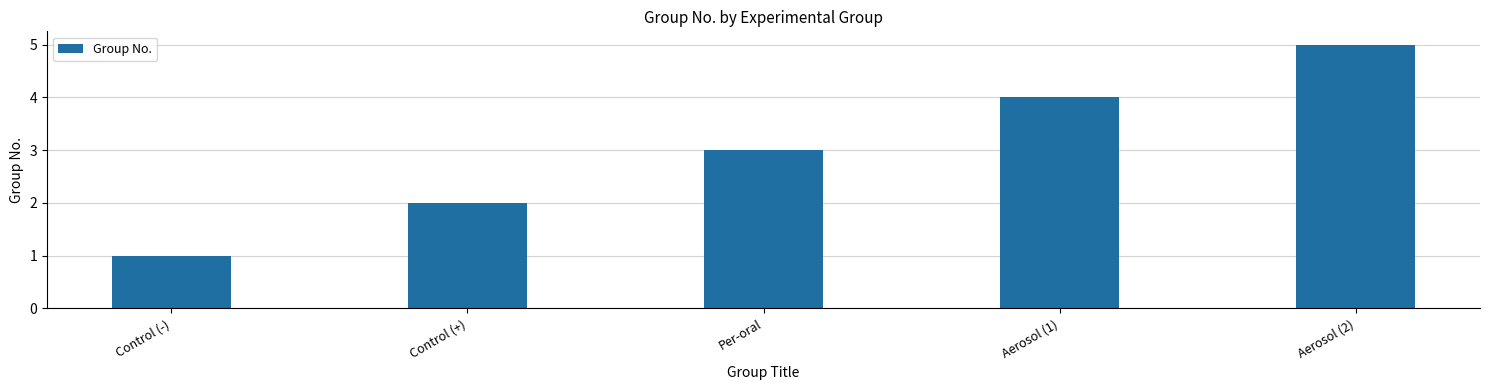

What is the difference between the values at Aerosol (2) and Per-oral?

2